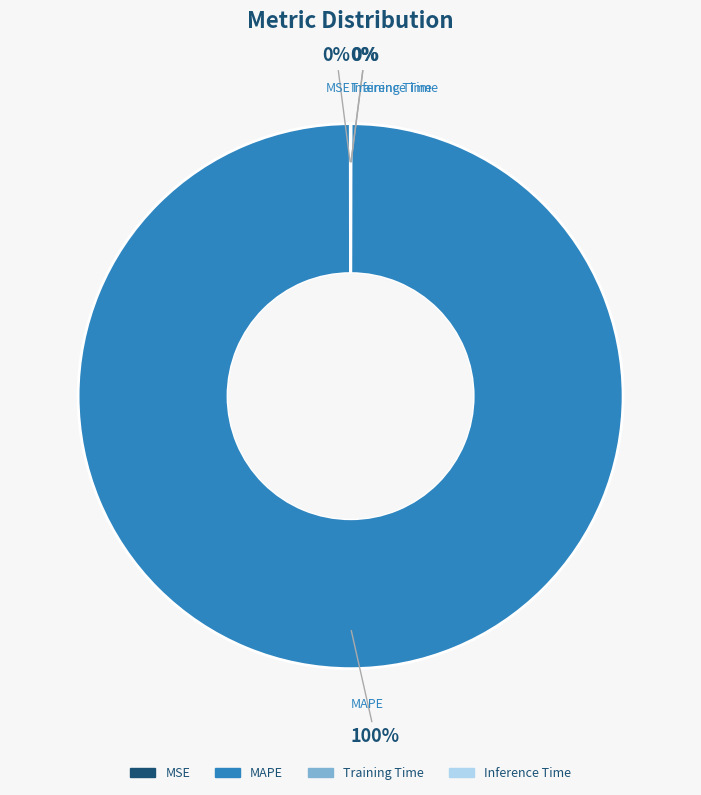

To the nearest percent, what percentage of the pie is MAPE?

100%